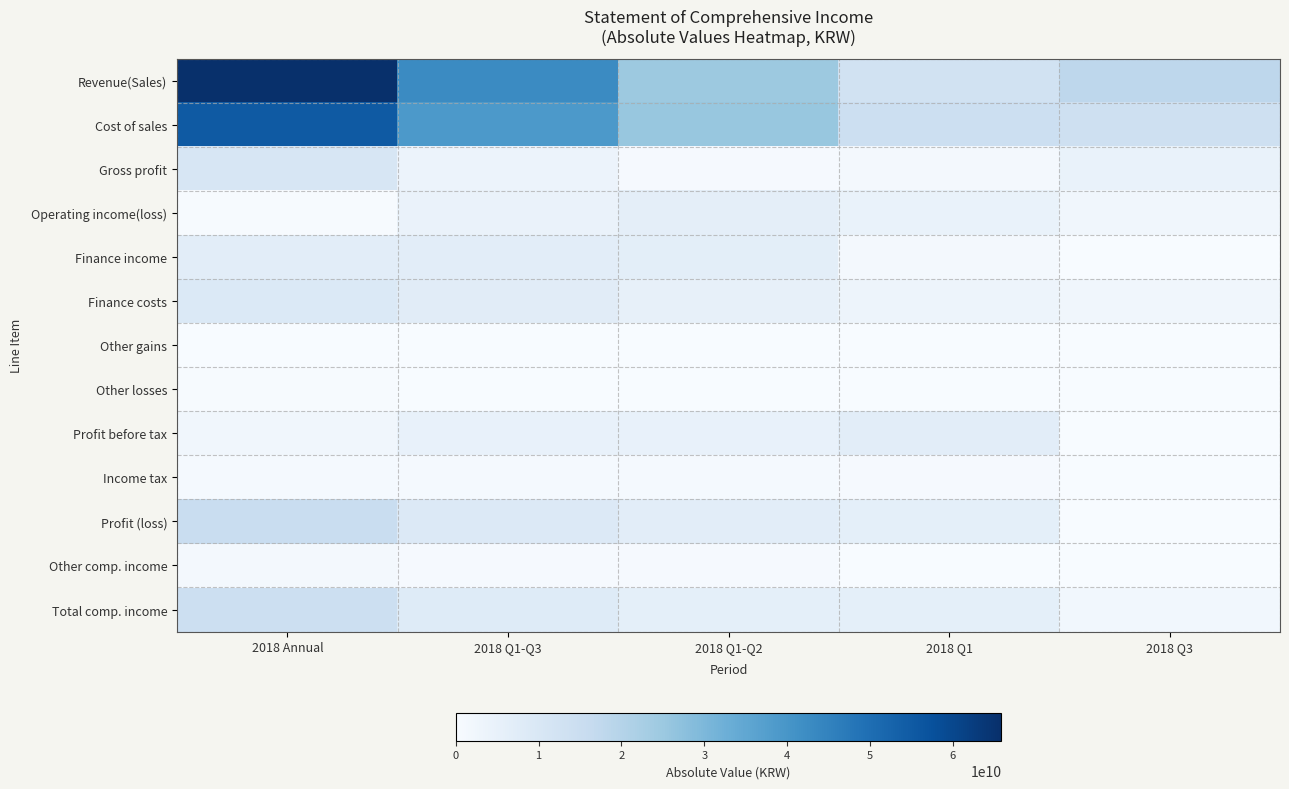

Which series has the largest total across all categories?

Revenue(Sales)